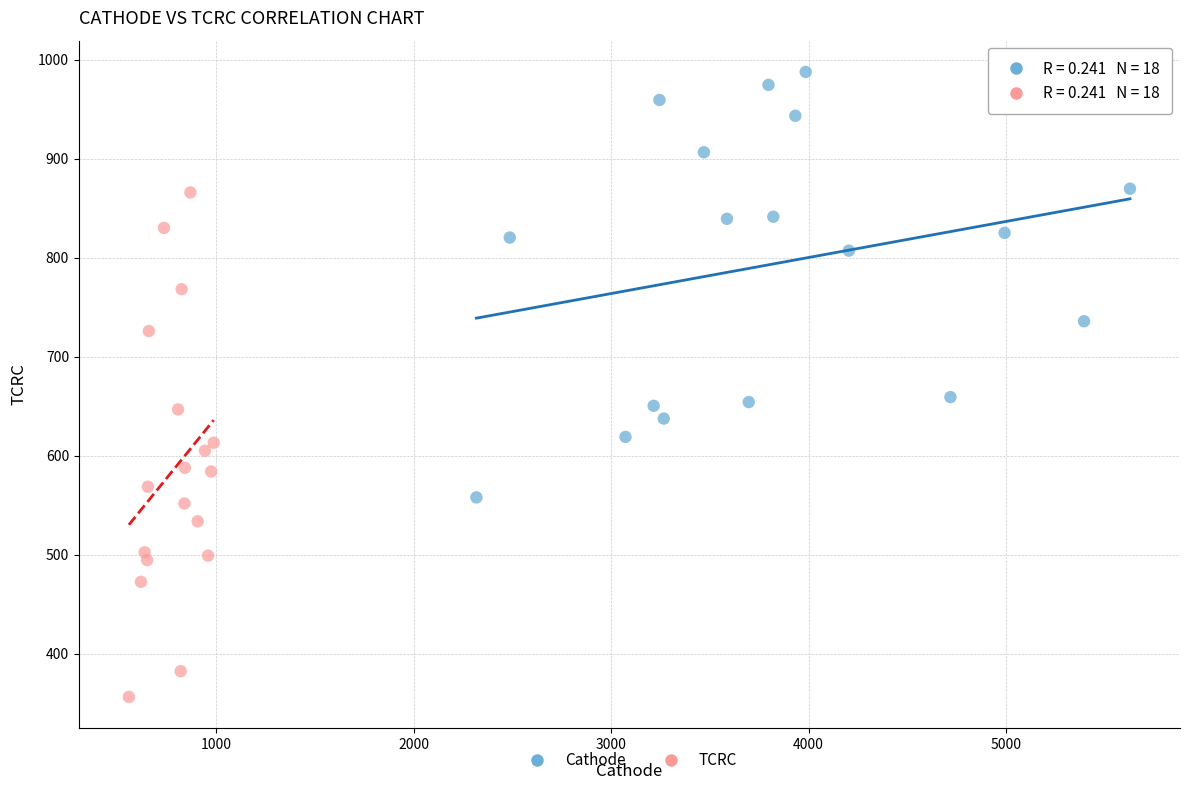

Which series reaches the maximum Y coordinate?

Cathode